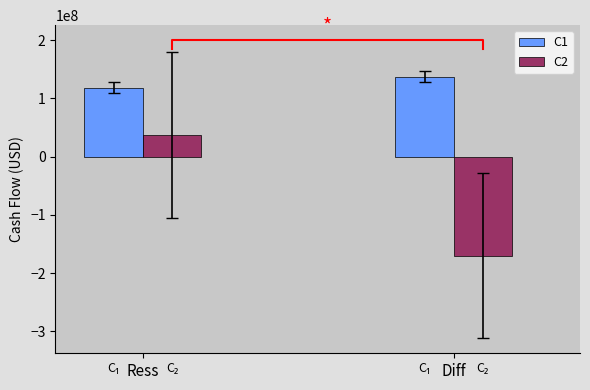

The value of Operating Cash Flow at 2020-03-31 is 157959862. True or false?

False